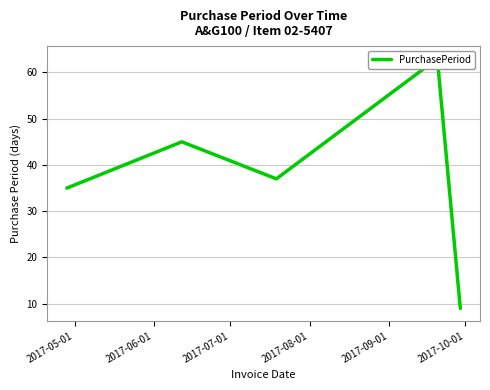

How many points are higher than both their immediate neighbors (excluding endpoints)?

2